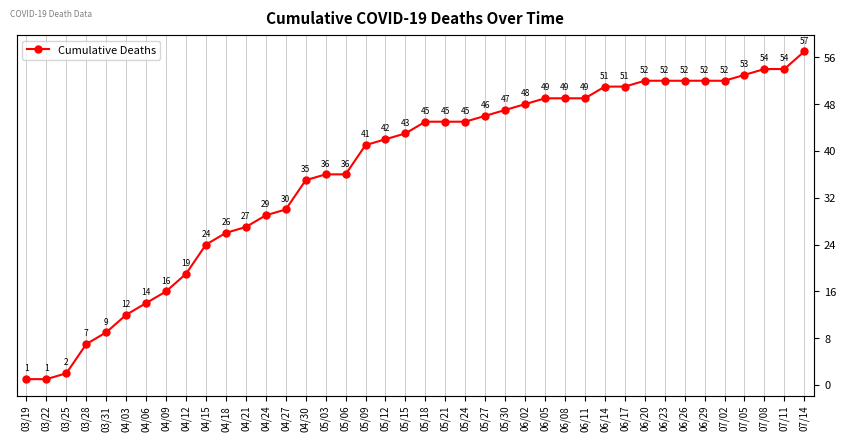

Which label corresponds to the smallest value in the chart?

03/19